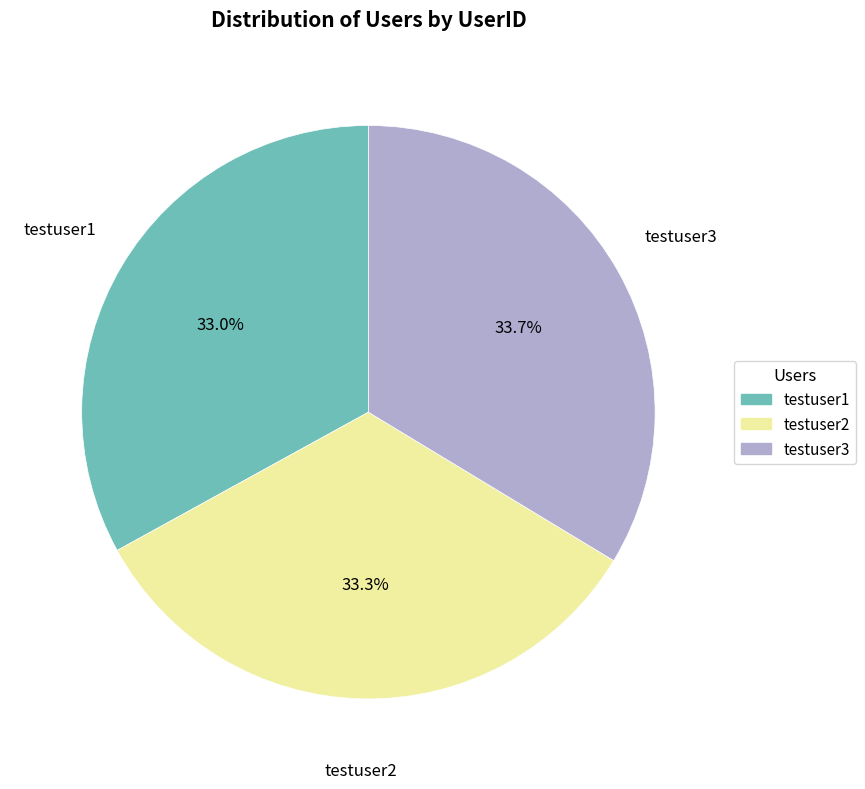

How many slices are in this pie chart?

3